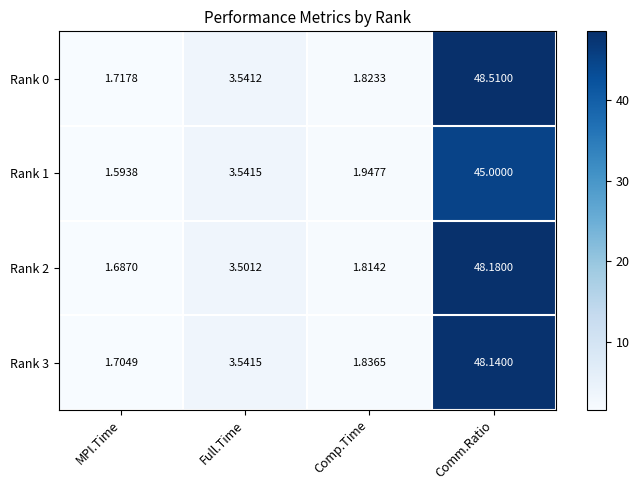

Which series changed the most between Full.Time and Comp.Time?

Rank 0